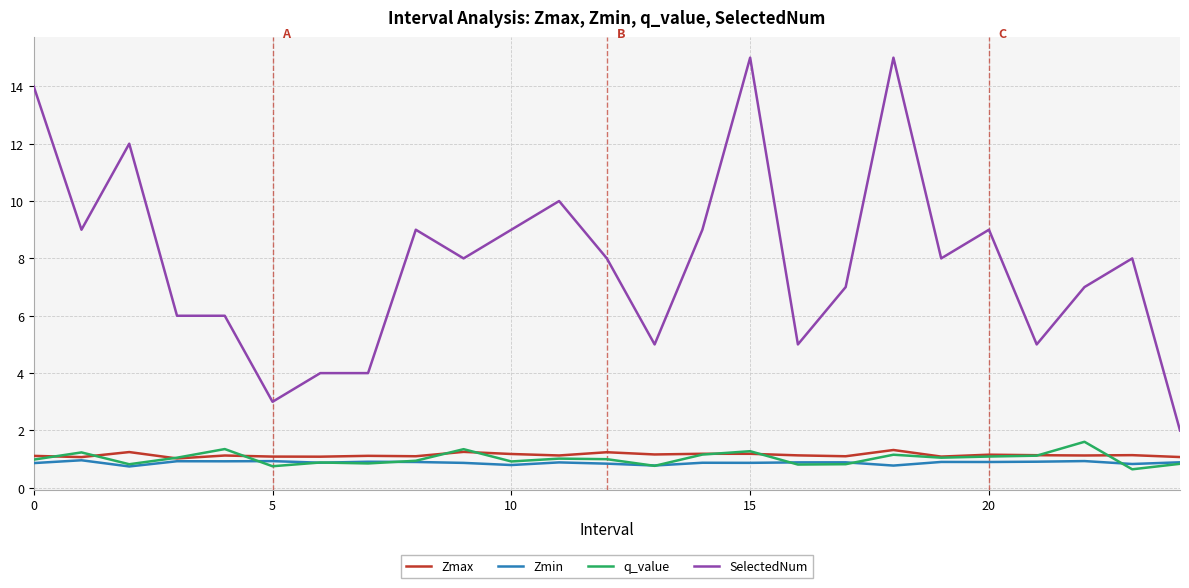

What is the greatest value displayed?

15.0